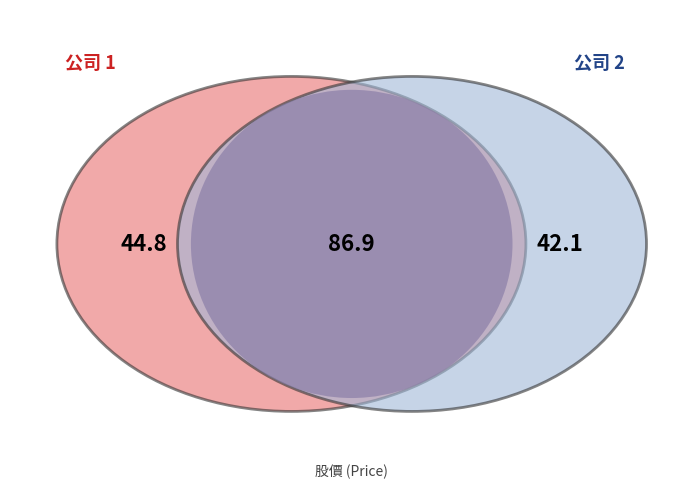

Combined, what portion of the pie is 2 and 1?

100.0%